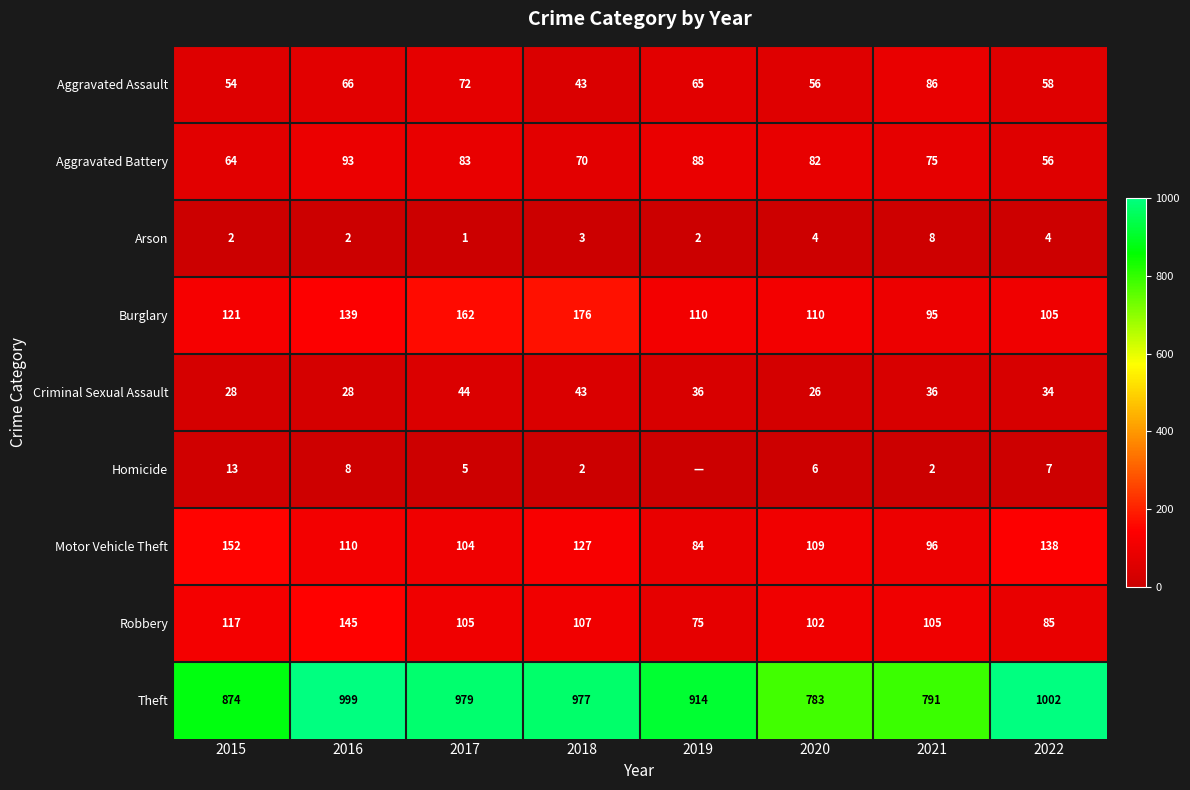

Which series changed the most between 2018 and 2022?

Burglary